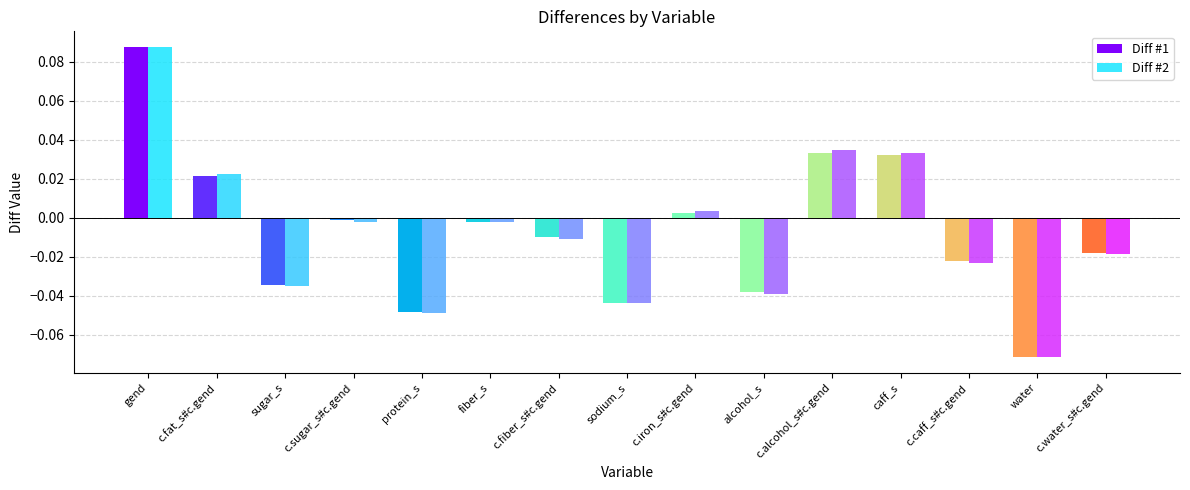

Which category has the highest value in the Diff #2 series?

gend